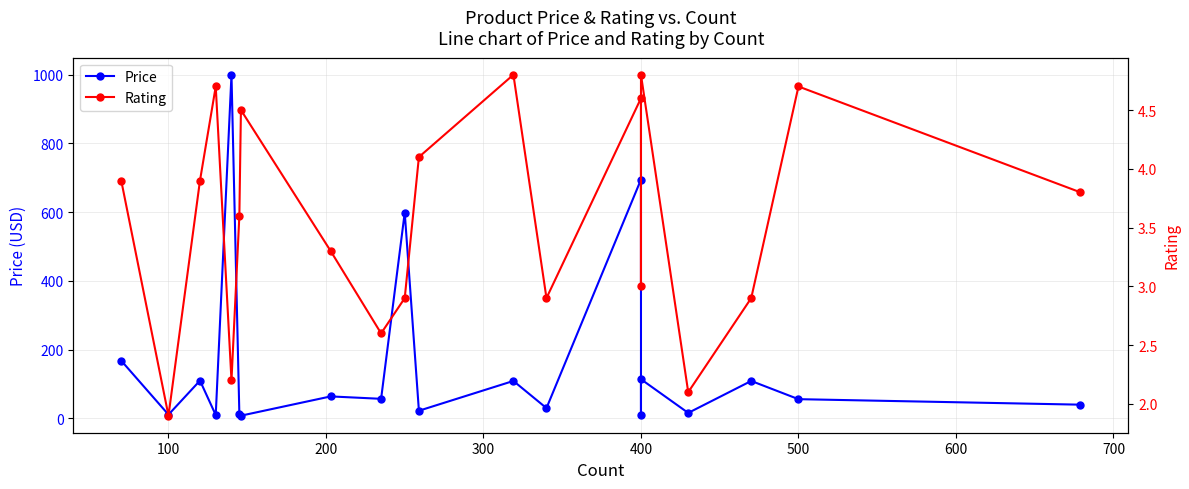

Is it true that Price equals 570.8 at 400?

False